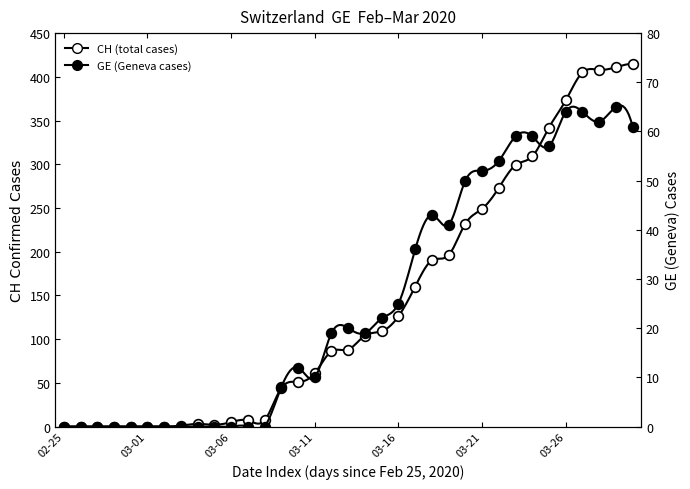

Which series has the largest total across all categories?

CH (total cases)